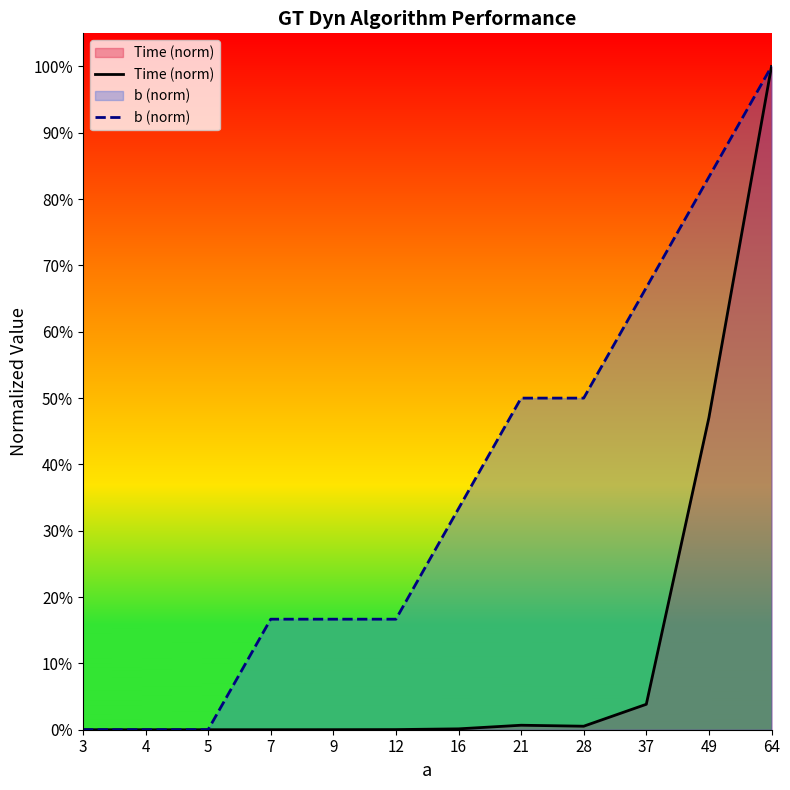

Does the chart have visible grid lines?

No